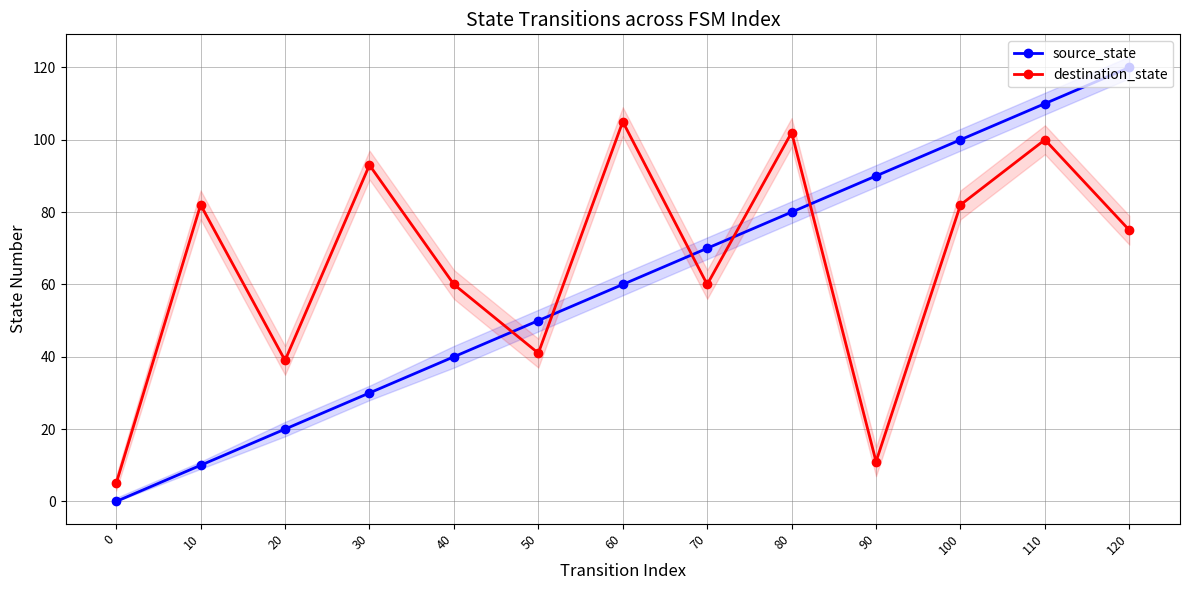

Is it true that source_state equals 40 at 40?

True